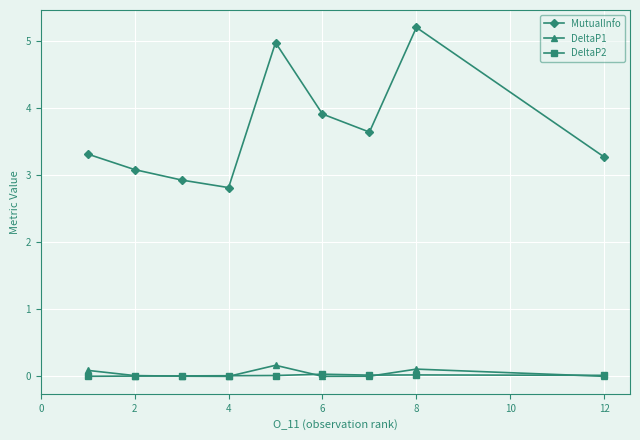

True or false: DeltaP2 has more than 0 points higher than both neighbors.

True